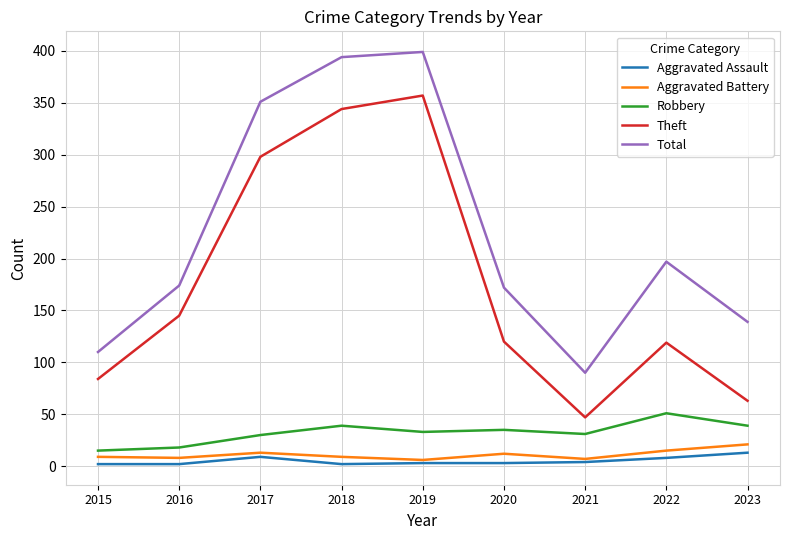

How many lines are shown in the chart?

5